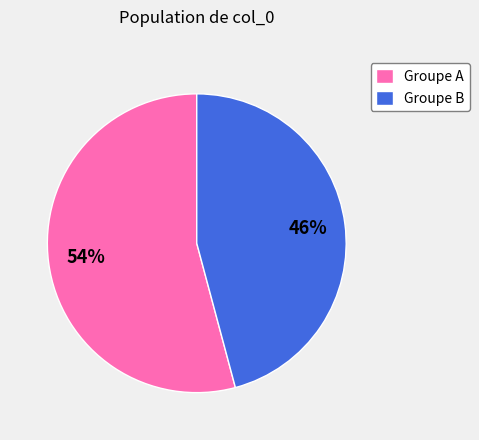

How many slices are in this pie chart?

2